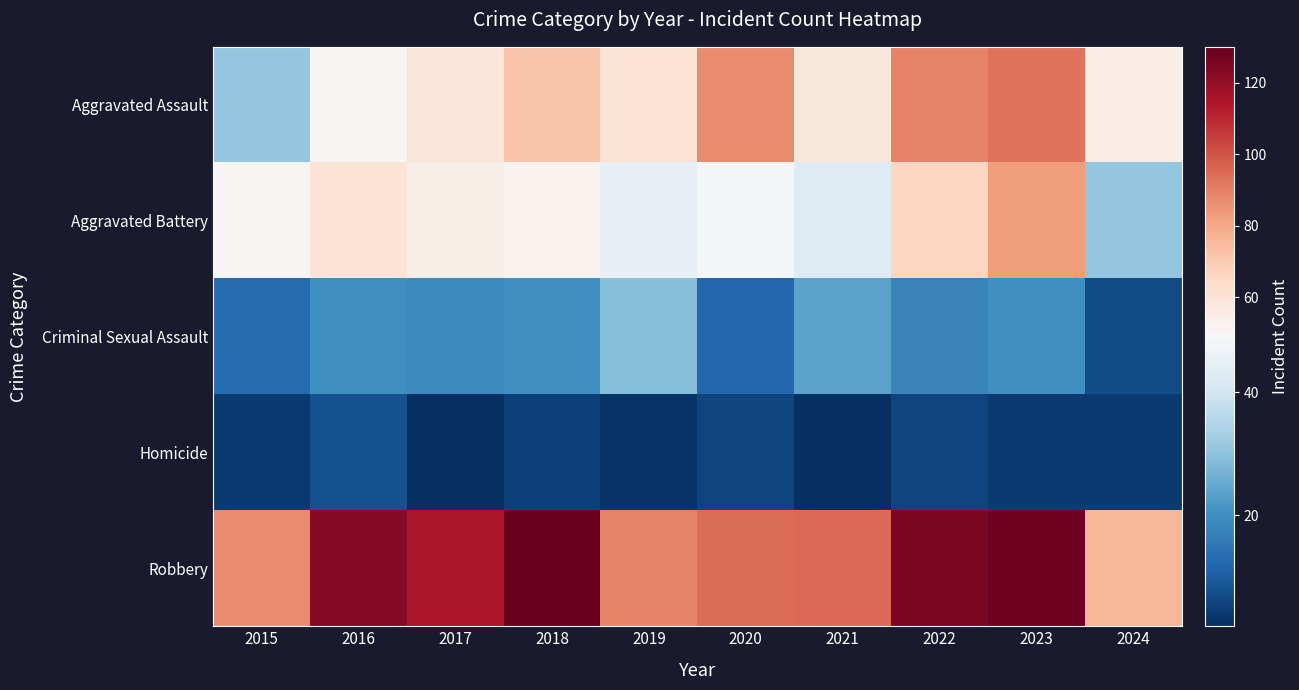

Reading left to right, extract all data points from this chart.

Aggravated Assault: 2015=31	2016=50	2017=59	2018=72	2019=61	2020=87	2021=58	2022=89	2023=93	2024=55
Aggravated Battery: 2015=50	2016=60	2017=54	2018=52	2019=45	2020=48	2021=43	2022=66	2023=83	2024=31
Criminal Sexual Assault: 2015=13	2016=20	2017=19	2018=20	2019=29	2020=12	2021=24	2022=18	2023=20	2024=7
Homicide: 2015=4	2016=8	2017=2	2018=5	2019=3	2020=6	2021=2	2022=6	2023=4	2024=4
Robbery: 2015=87	2016=123	2017=115	2018=130	2019=89	2020=94	2021=95	2022=125	2023=128	2024=76